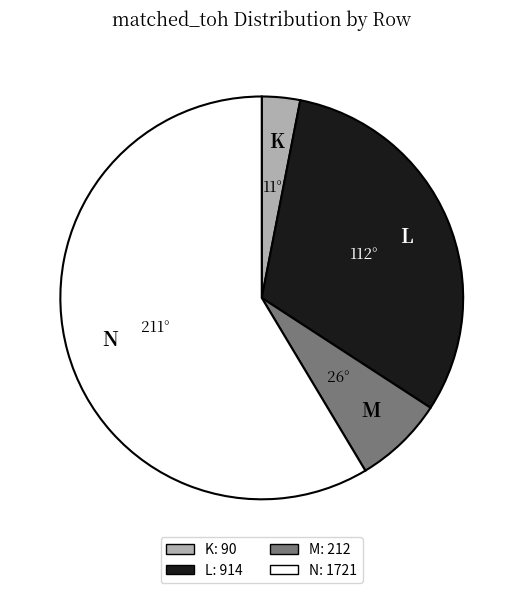

Is there a majority slice in this chart?

Yes